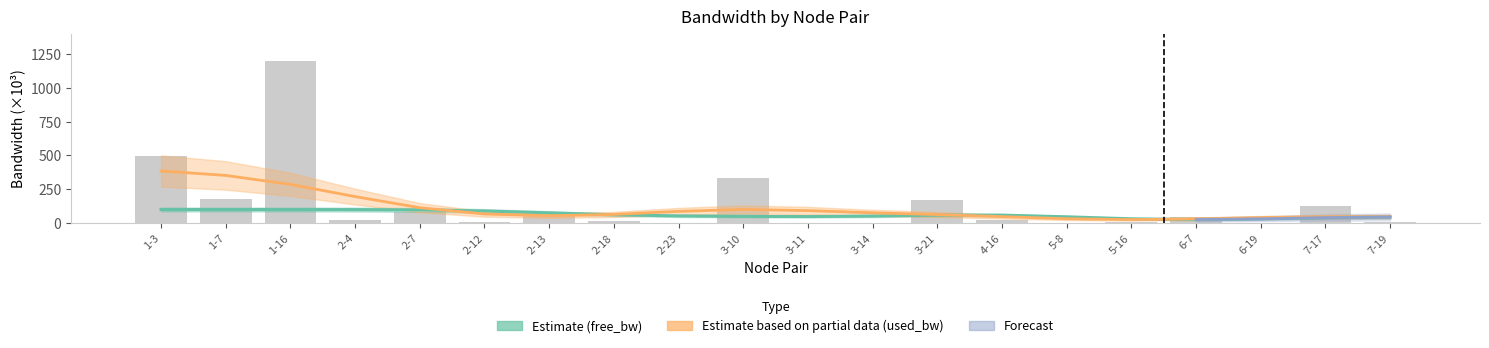

Is it true that the value at 2-23 is 1.4?

True